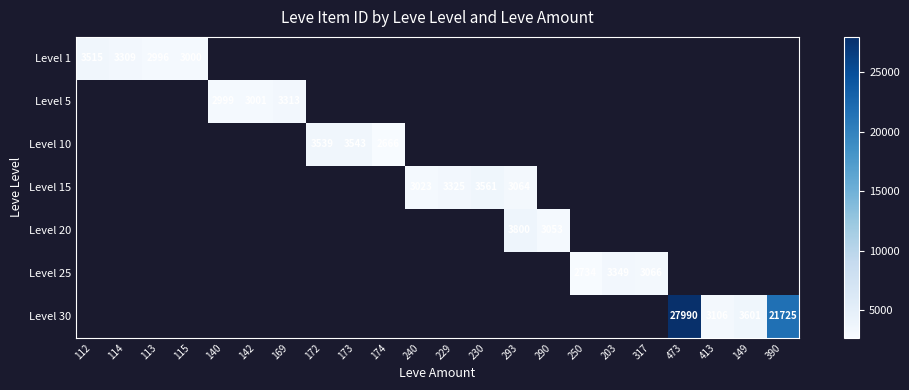

True or false: Level 25 has a value of 3349 at 203.

True